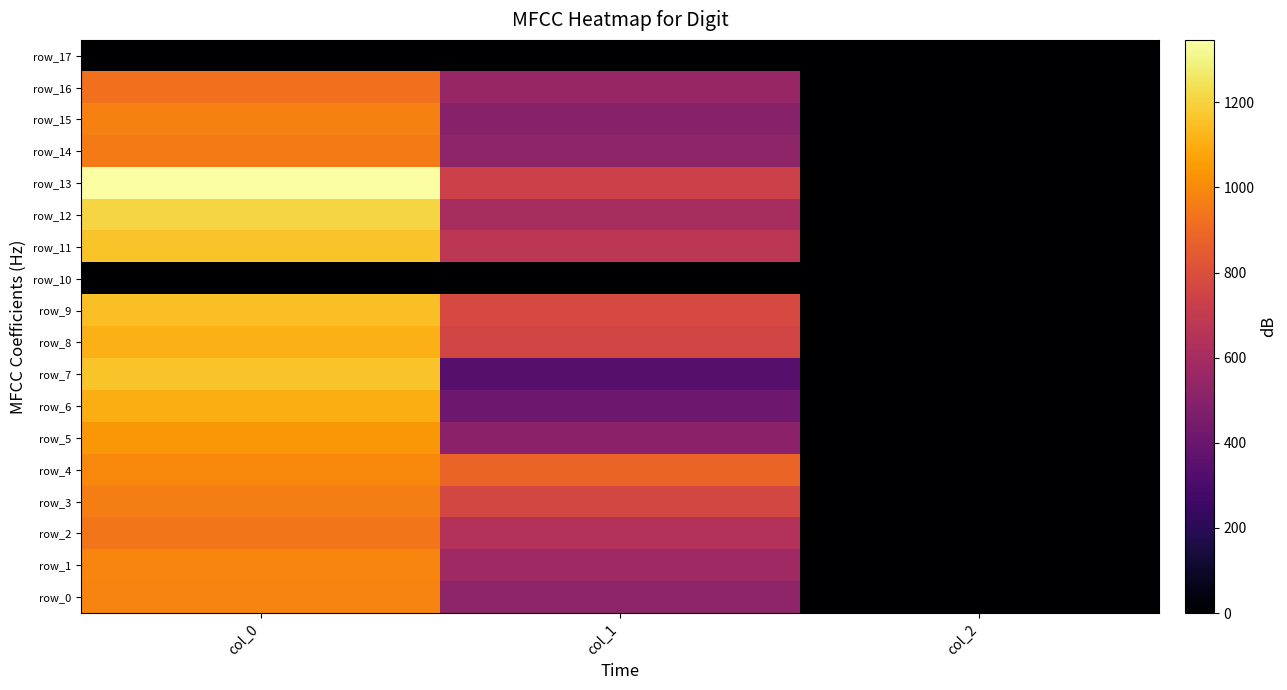

Between col_0 and col_1, which is larger?

col_0